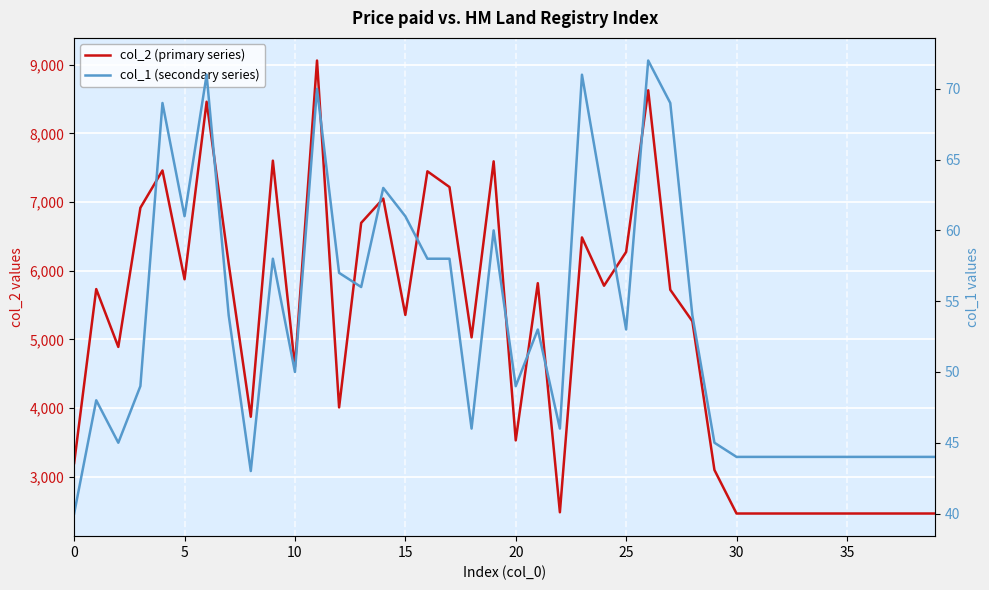

Is the value of col_1 (secondary series) at 25 greater than the value of col_2 (primary series) at 9?

No